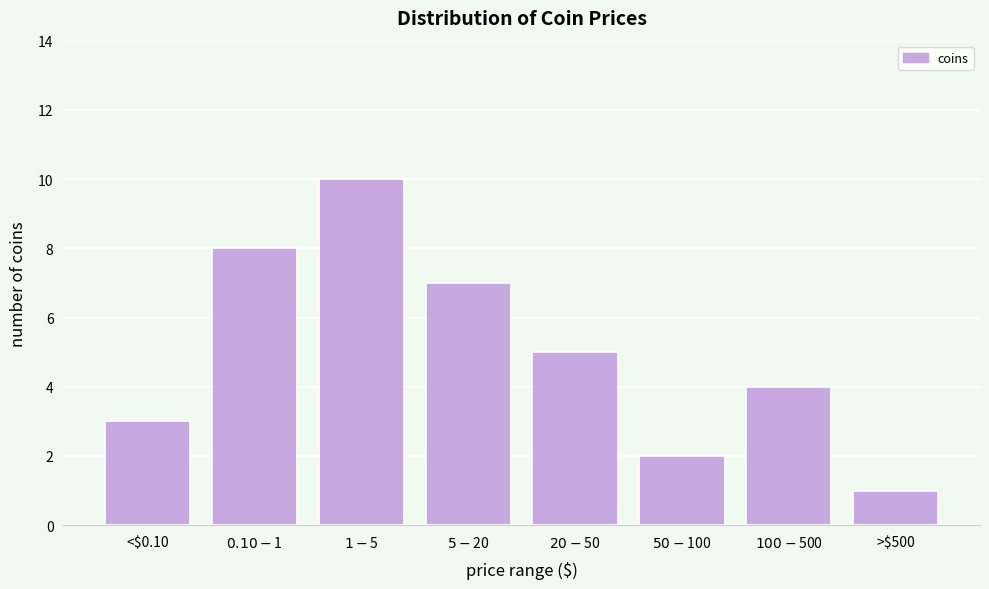

Reading right to left, extract all data points from this chart.

1	4	2	5	7	10	8	3